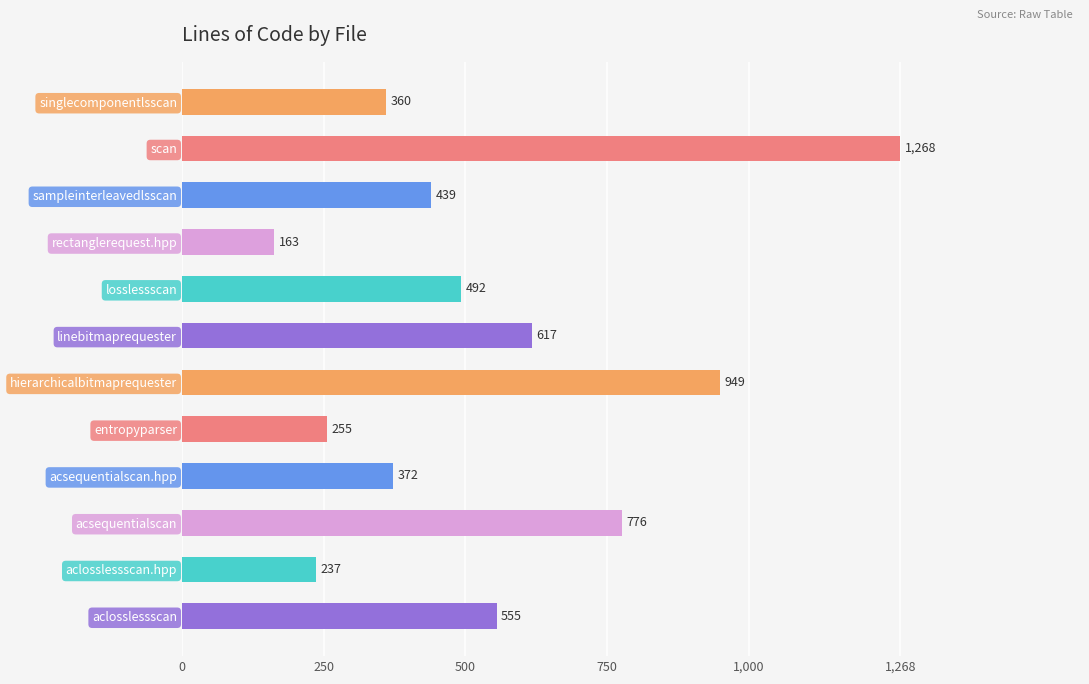

Approximately how many times larger is the value at aclosslessscan compared to acsequentialscan?

0.7